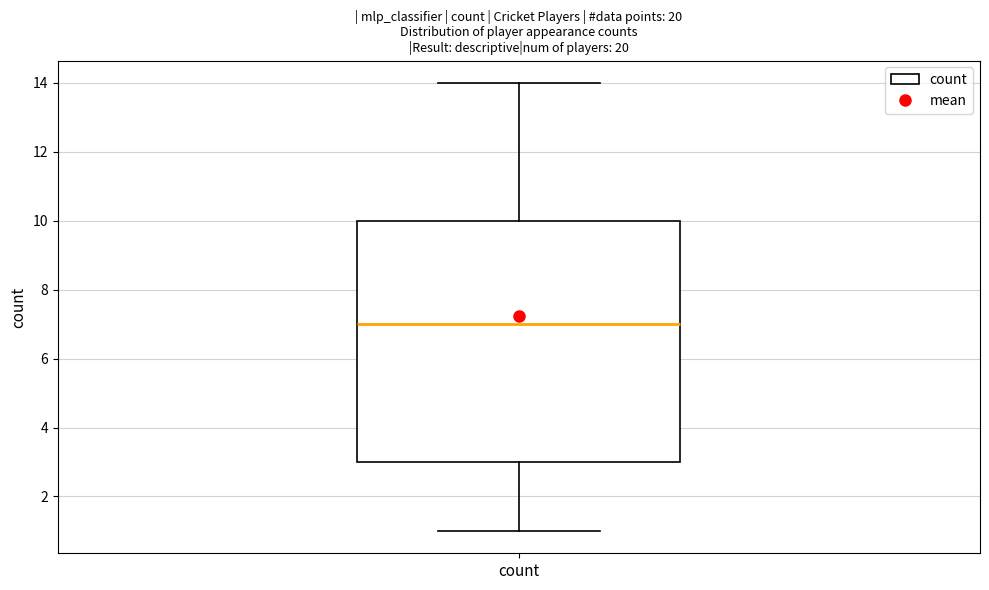

Transcribe this box plot: give where the median line is, the range the box spans, and where the two whiskers end, as read against the y-axis. The values are not printed on the chart, so give them approximately, as read against the axis.

median 7, box 3 to 10, whiskers 1 to 14